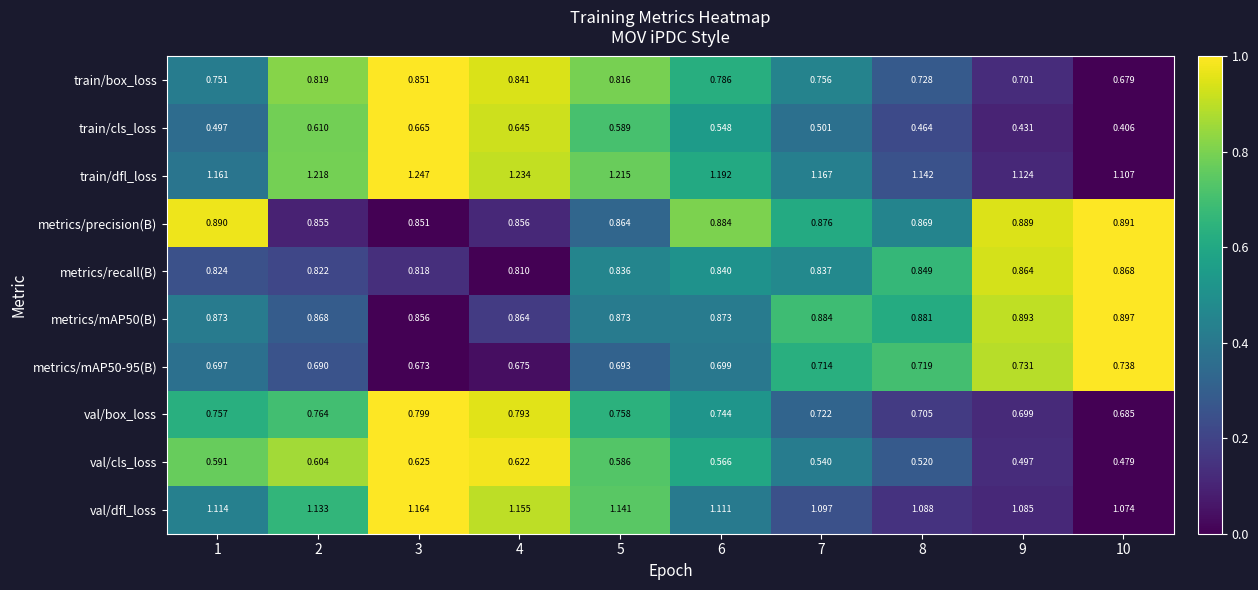

Is the value of metrics/precision(B) at 5 greater than the value of metrics/mAP50-95(B) at 2?

Yes